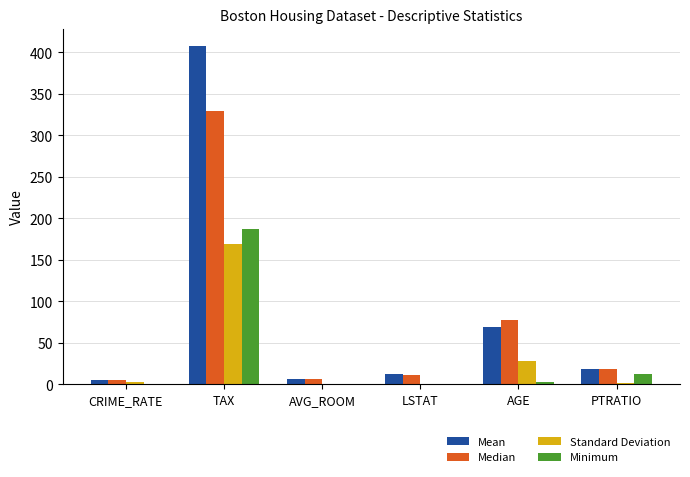

What is the difference between the Mean values at LSTAT and AGE?

55.9